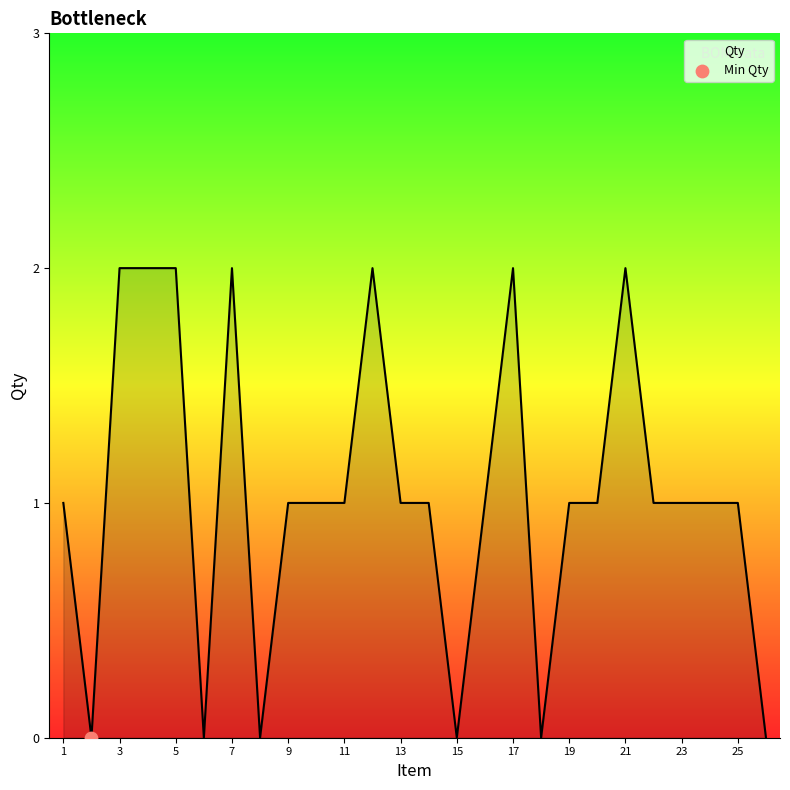

Does the chart have visible grid lines?

No